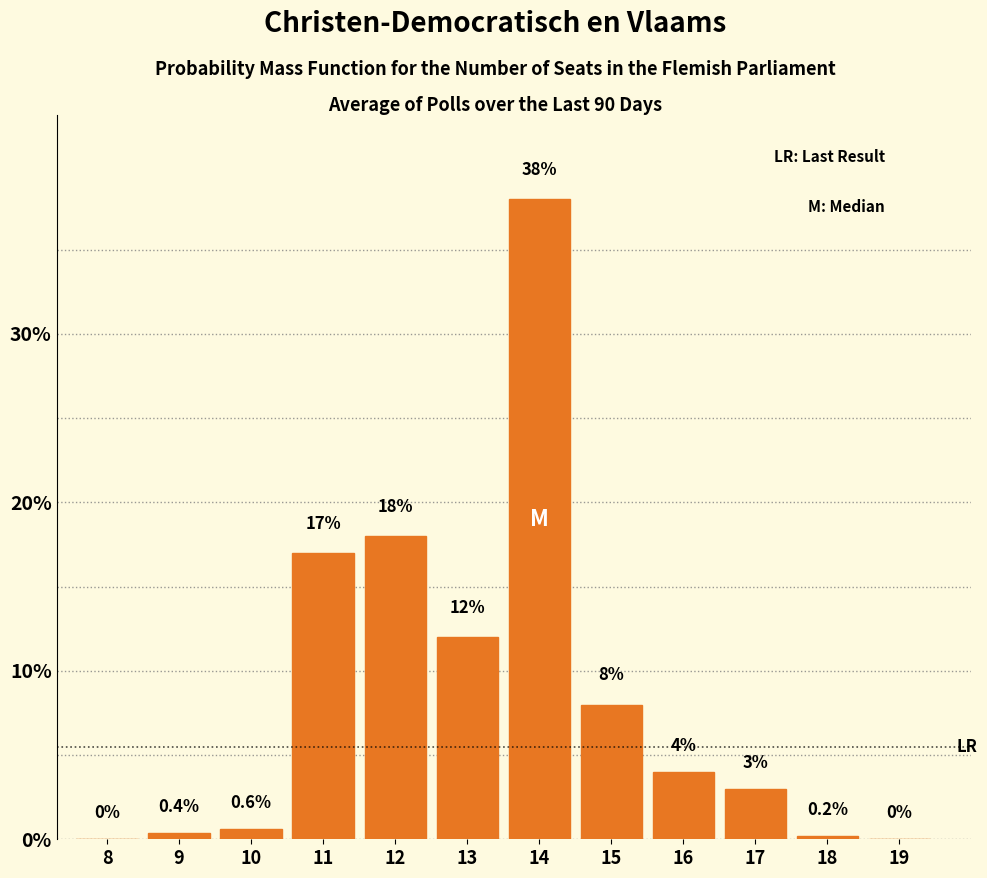

Reading left to right, what are all the values shown in this chart?

8=0.0	9=0.4	10=0.6	11=17.0	12=18.0	13=12.0	14=38.0	15=8.0	16=4.0	17=3.0	18=0.2	19=0.0